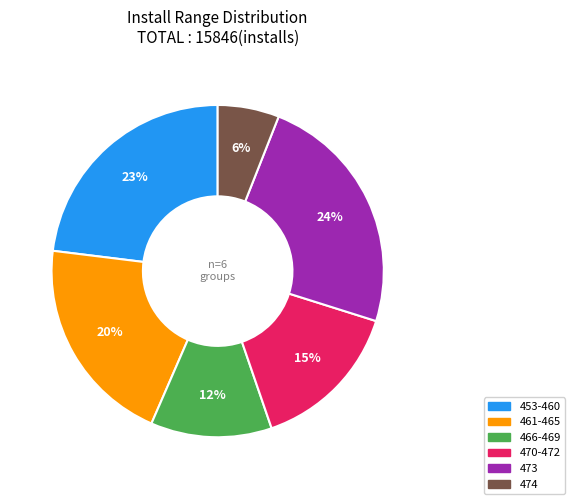

Is there a majority slice in this chart?

No